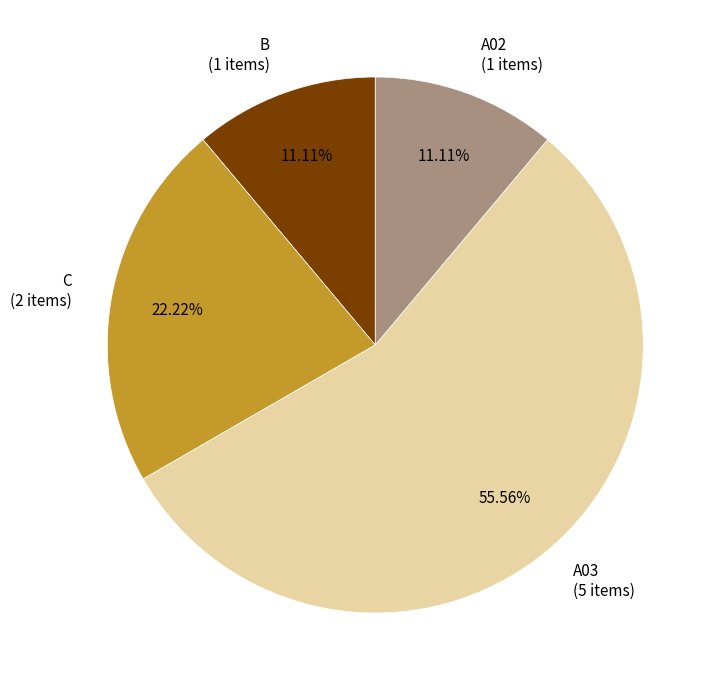

Which category has the biggest portion of the pie?

A03